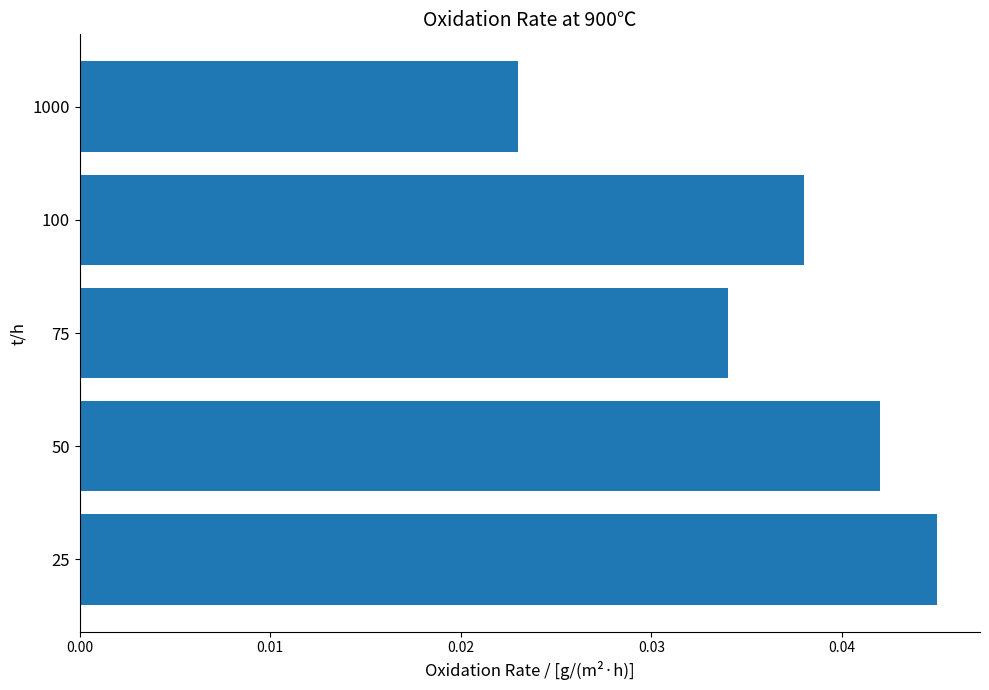

Are the bars horizontal?

Yes